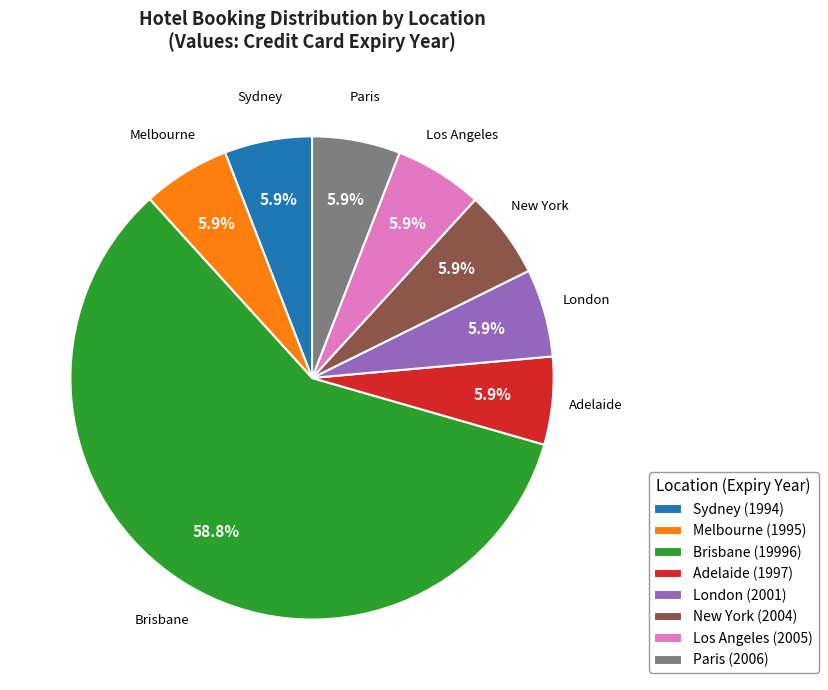

What portion of the pie excludes London?

94.1%